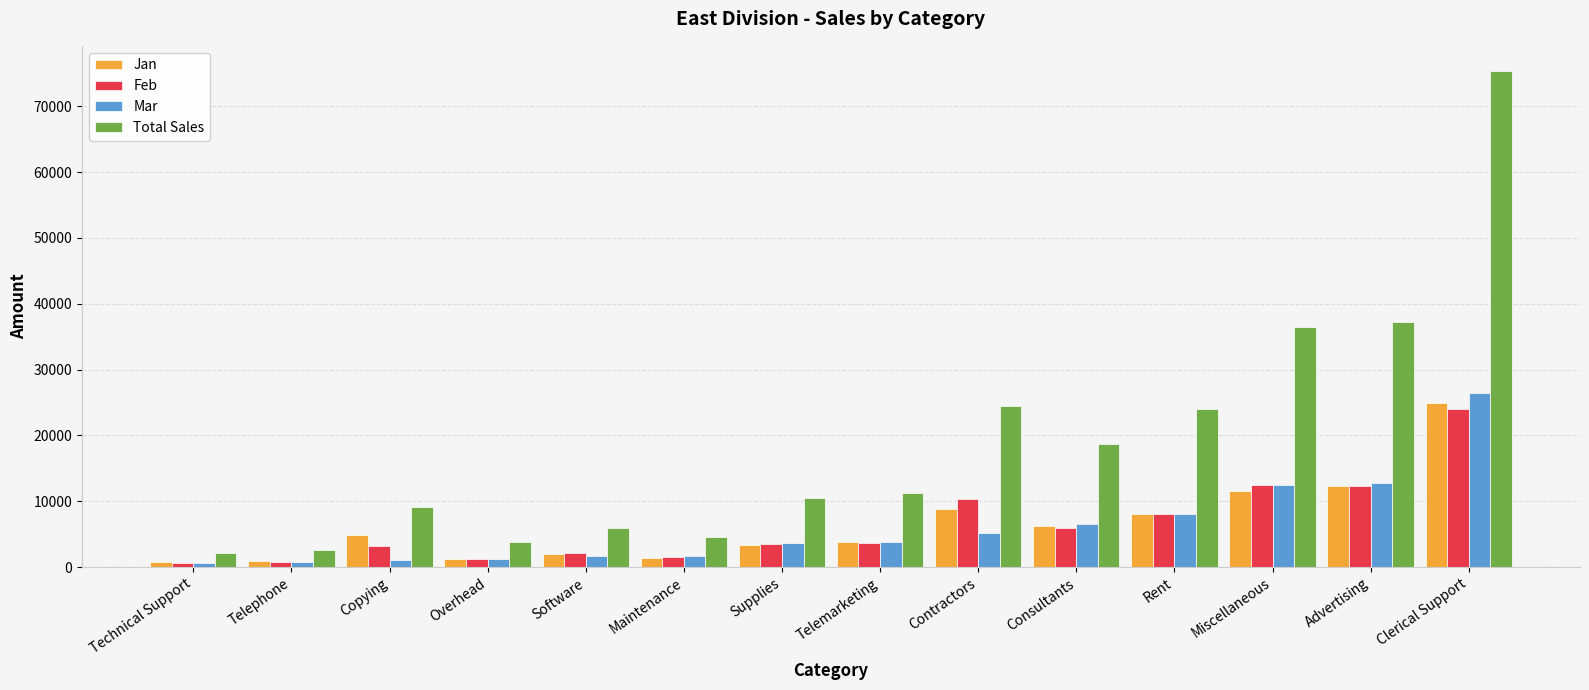

What is the total value across all series at Software?

11750